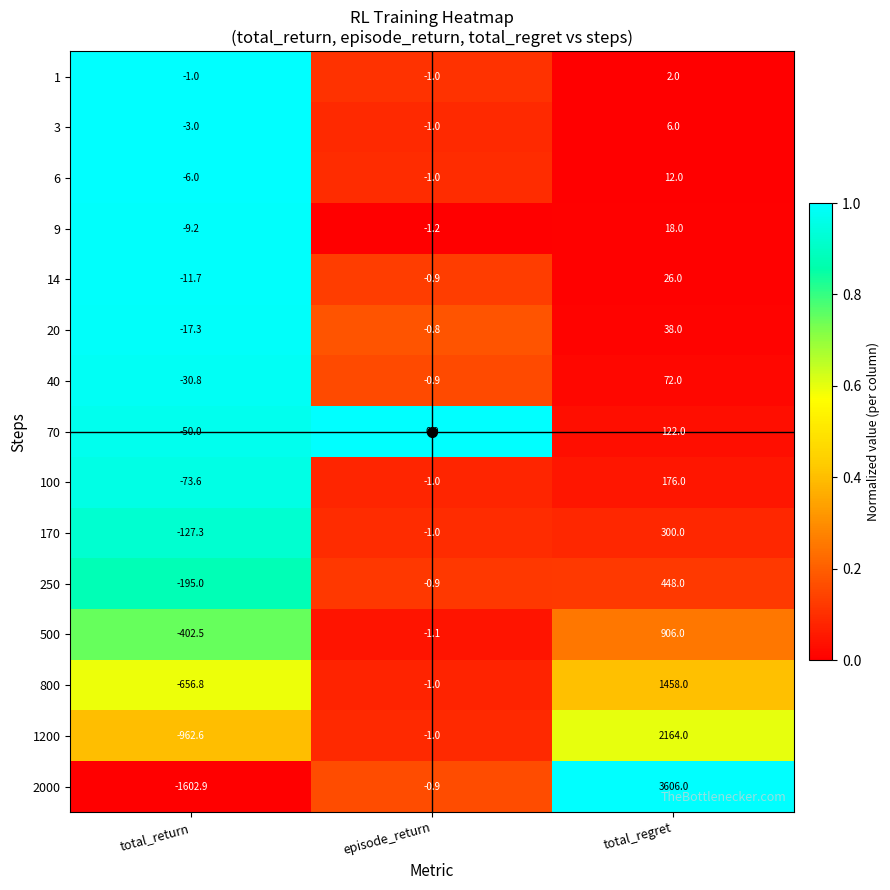

Between total_return and total_regret, which series saw the biggest shift?

2000